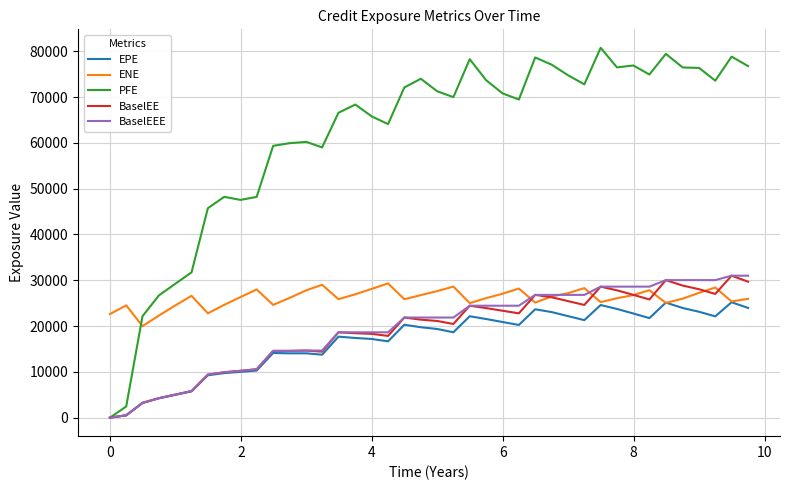

Which series has the widest spread of values?

PFE